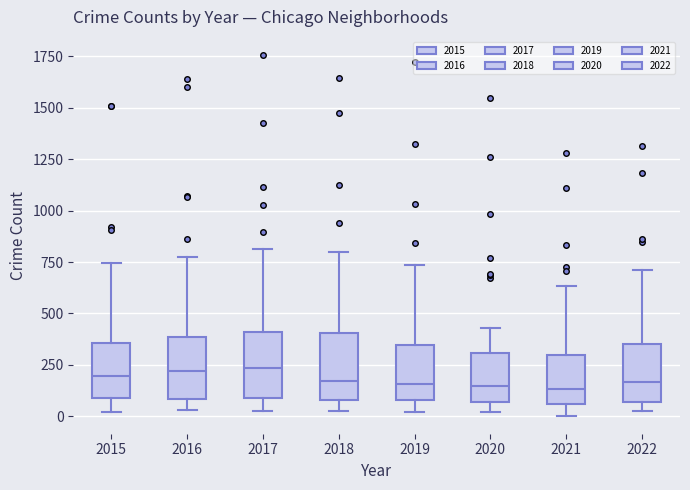

Reading left to right, transcribe this box plot: for each box, give where its median line is, the range the box spans, and where its two whiskers end, as read against the y-axis. The values are not printed on the chart, so give them approximately, as read against the axis.

2015: median 200, box 100 to 350, whiskers 0 to 750
2016: median 200, box 100 to 400, whiskers 50 to 750
2017: median 250, box 100 to 400, whiskers 50 to 800
2018: median 150, box 100 to 400, whiskers 50 to 800
2019: median 150, box 100 to 350, whiskers 0 to 750
2020: median 150, box 50 to 300, whiskers 0 to 450
2021: median 150, box 50 to 300, whiskers 0 to 650
2022: median 150, box 50 to 350, whiskers 50 (just below the box's lower edge) to 700